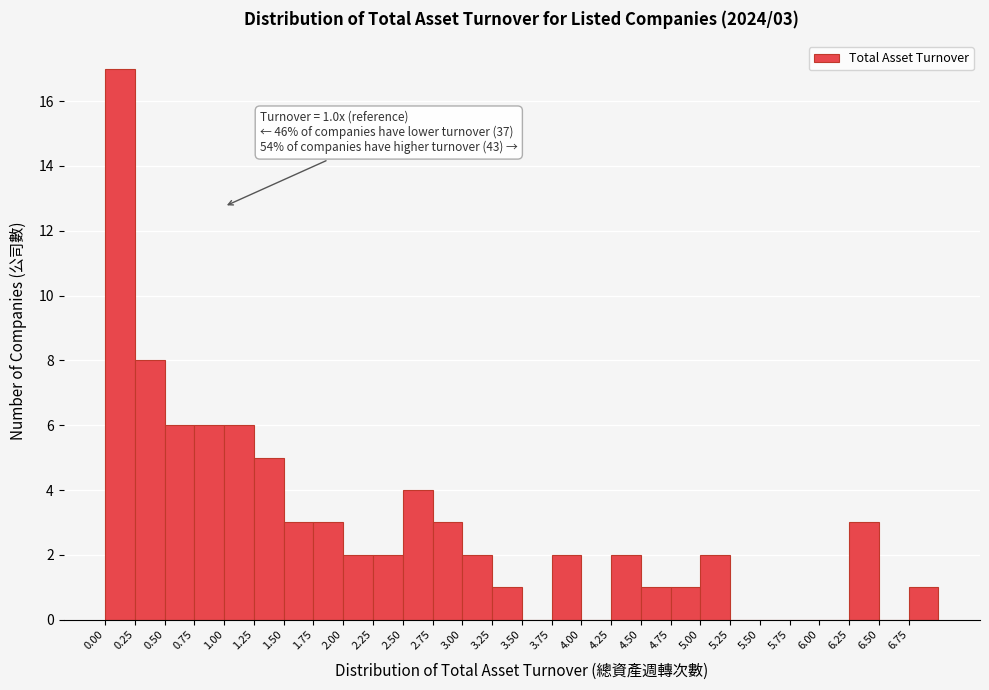

Over which range of the x-axis is the bar tallest?

0.00 to 0.25